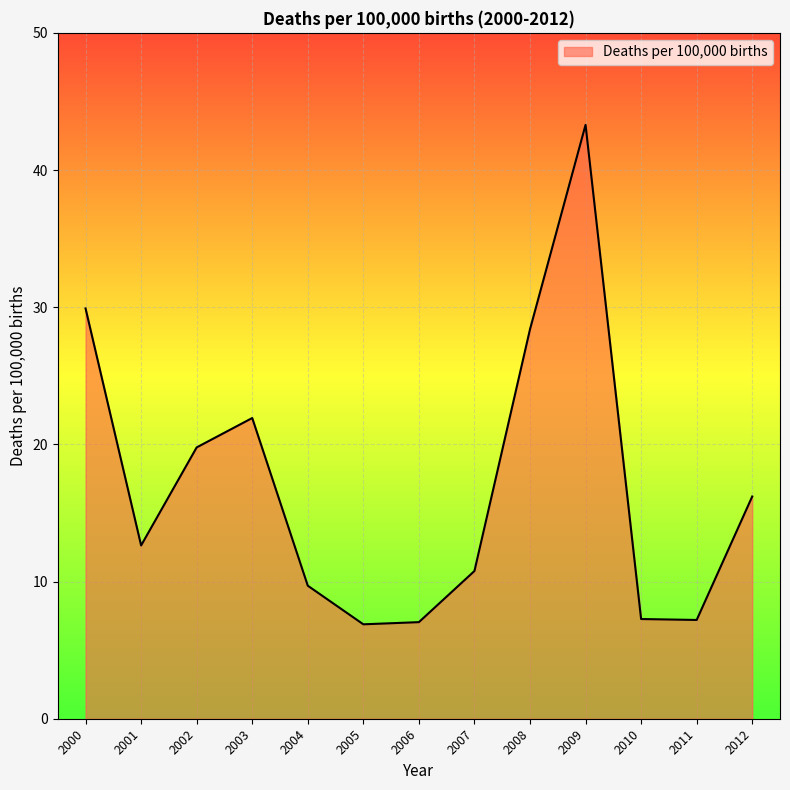

What is the ratio of the value at 2005 to the value at 2001?

0.5